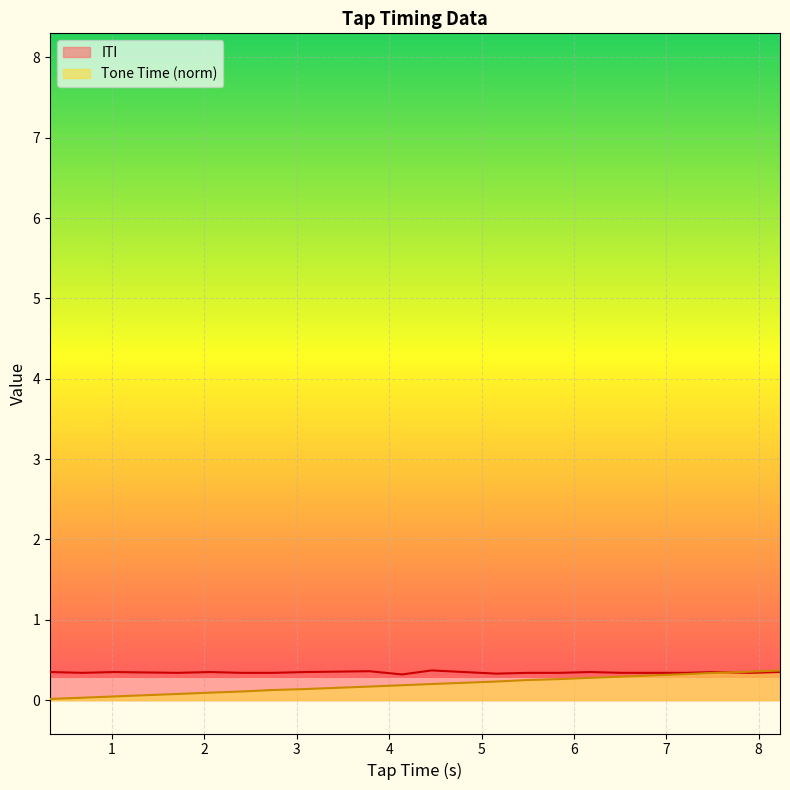

Reading right to left, extract all data points from this chart.

ITI: 0.3	0.3	0.3	0.3	0.3	0.3	0.3	0.3	0.3	0.4	0.3	0.4	0.3	0.3	0.3	0.3	0.3	0.3	0.3	0.3
Tone Time: 0.4	0.4	0.3	0.3	0.3	0.3	0.3	0.3	0.2	0.2	0.2	0.2	0.1	0.1	0.1	0.1	0.1	0.0	0.0	0.0